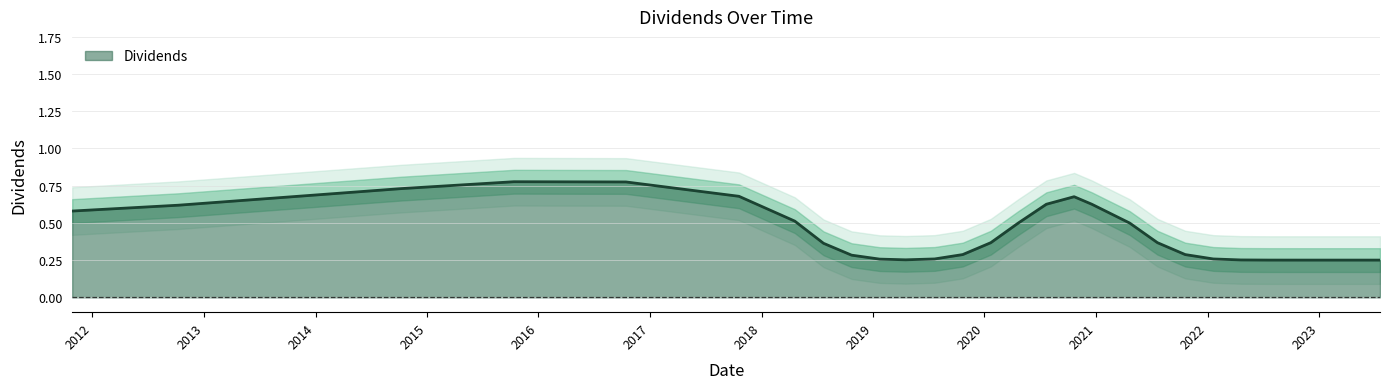

The value at 2021-07-21 is 0.4. True or false?

False